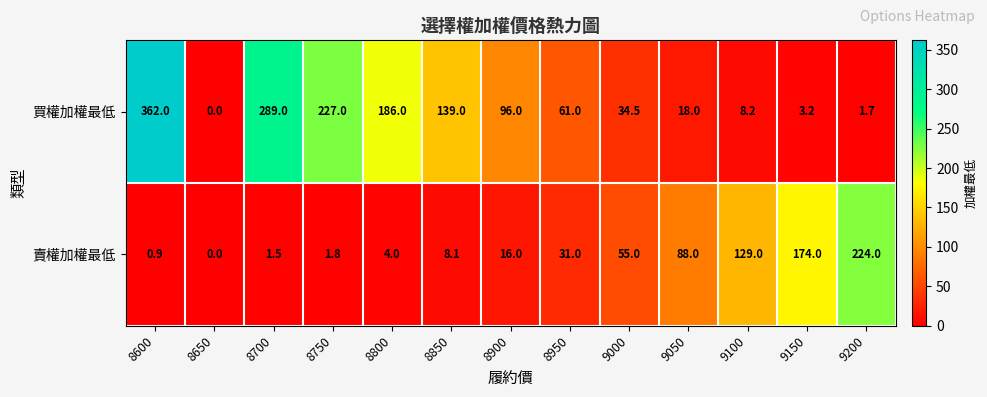

What is the maximum value shown in the chart?

362.0